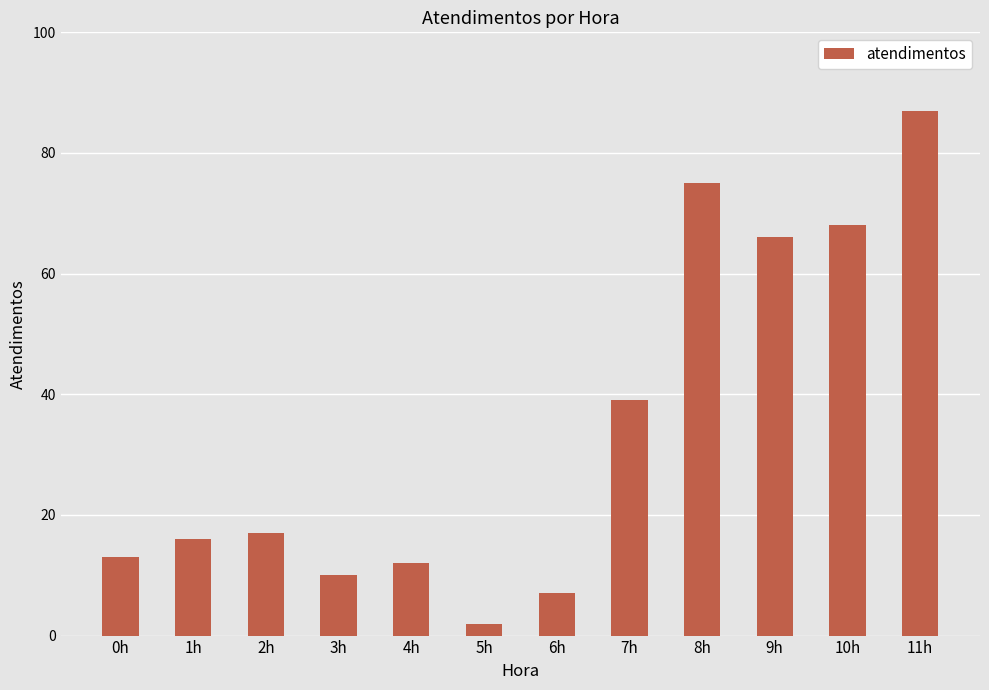

List the labels in order of value, smallest first.

5h, 6h, 3h, 4h, 0h, 1h, 2h, 7h, 9h, 10h, 8h, 11h